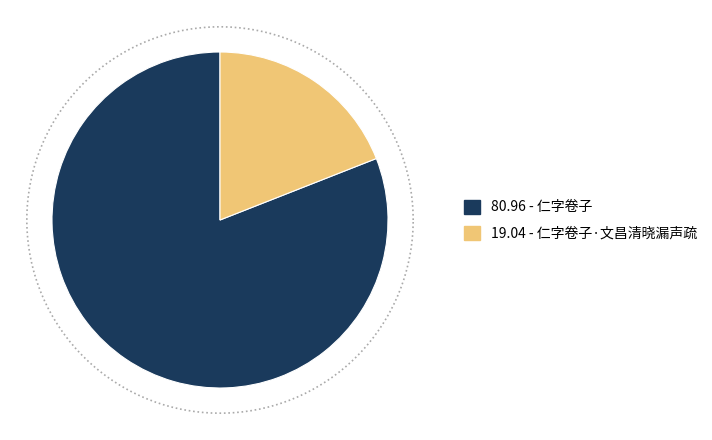

Which slice is the largest?

仁字卷子